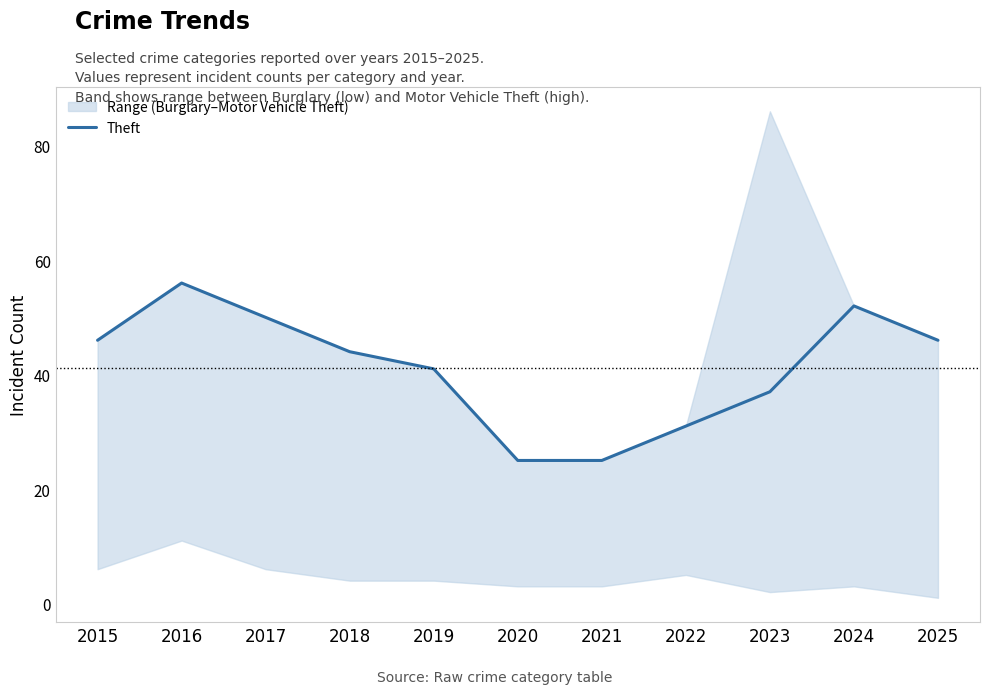

Where is the first local maximum?

2016